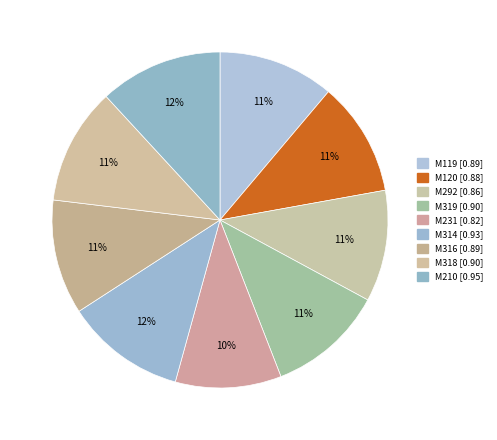

To the nearest percent, what percentage of the pie is M316?

11%